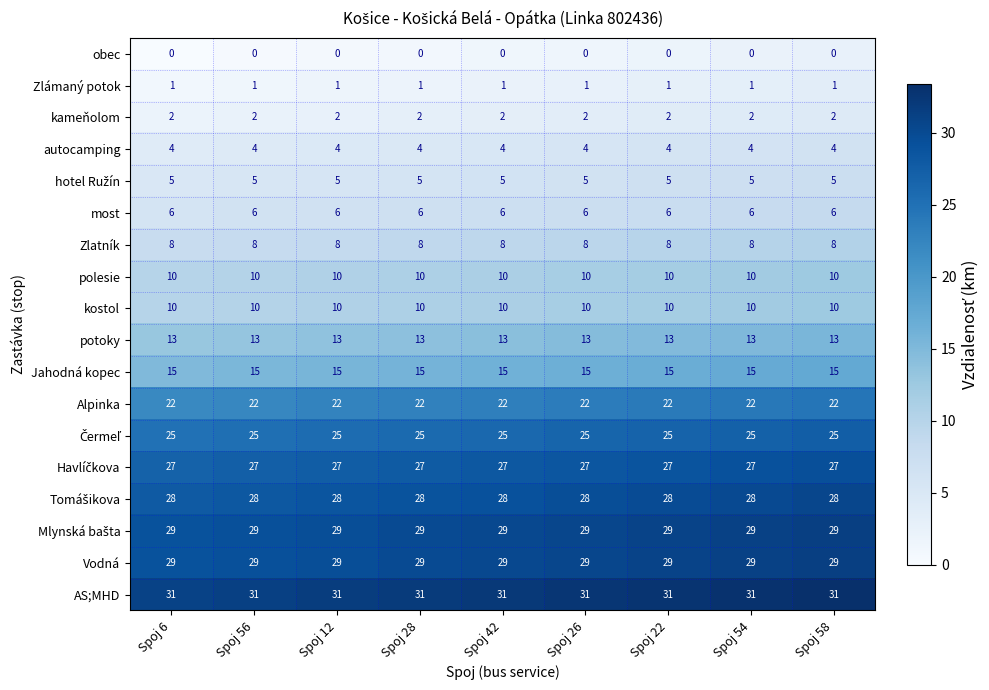

Is it true that Vodná equals 29 at Spoj 56?

True